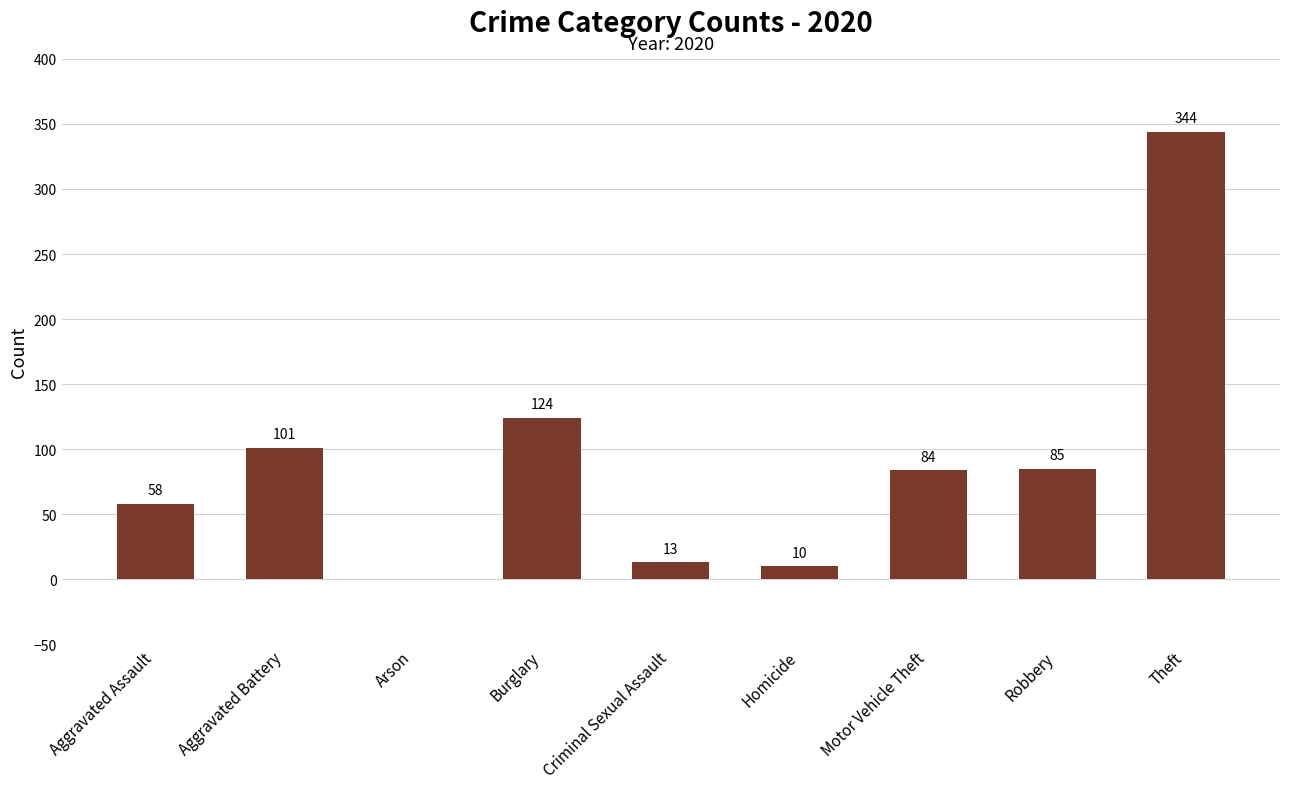

At which category does the chart reach its peak across all series?

Theft